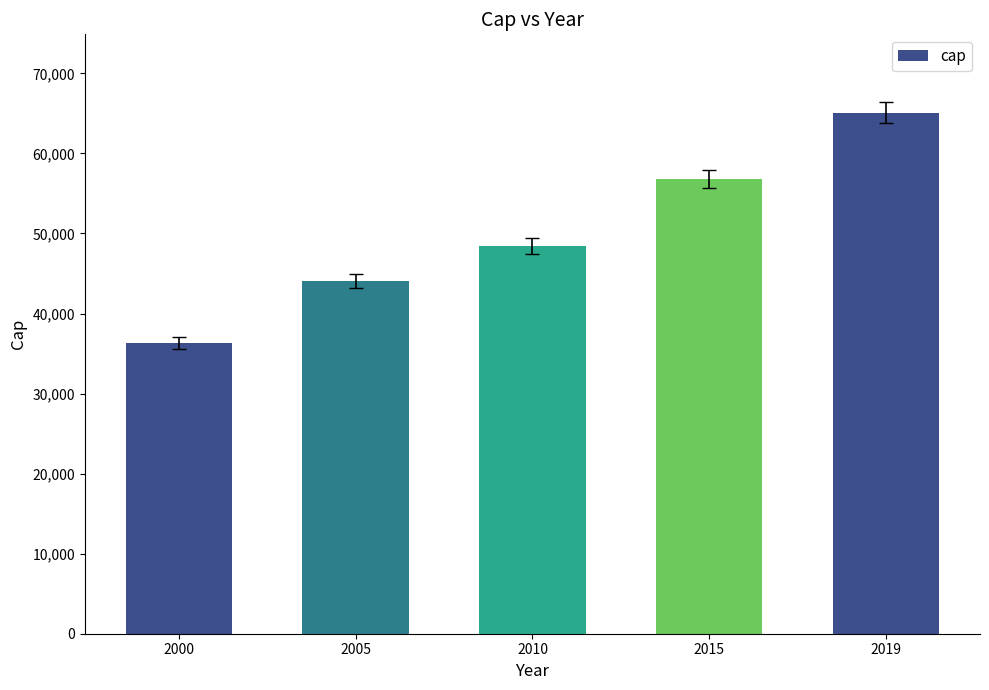

What is the change in value from 2000 to 2019?

+28777.1